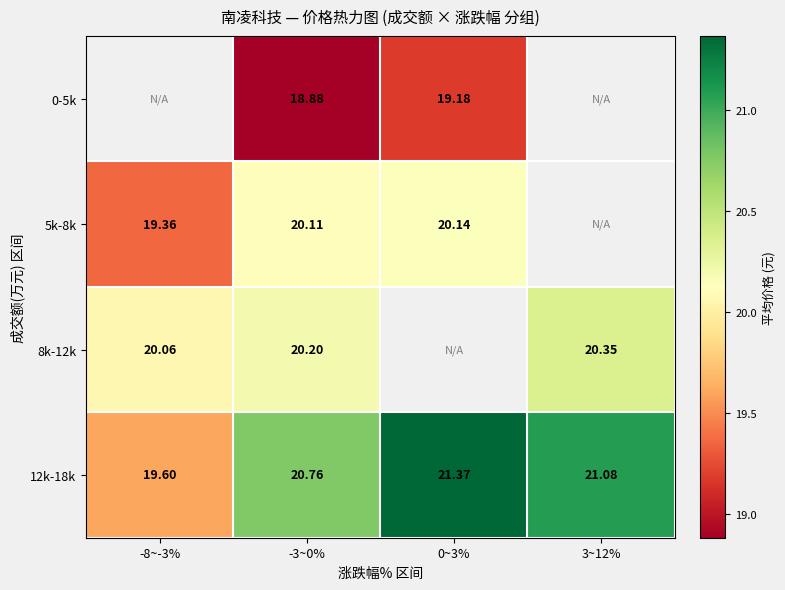

Rank the series by their average value, from lowest to highest.

0-5k, 5k-8k, 8k-12k, 12k-18k